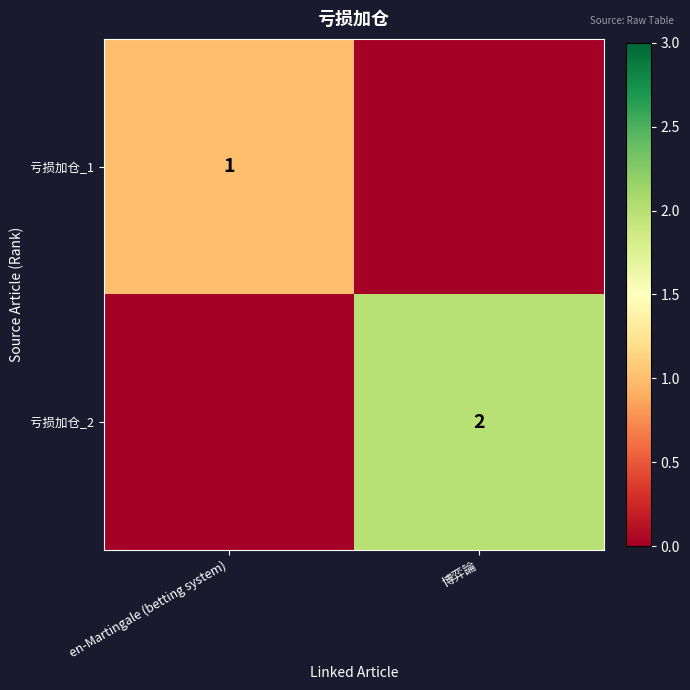

Is the value of 亏损加仓_1 at en-Martingale (betting system) greater than the value of 亏损加仓_2 at 博弈論?

No